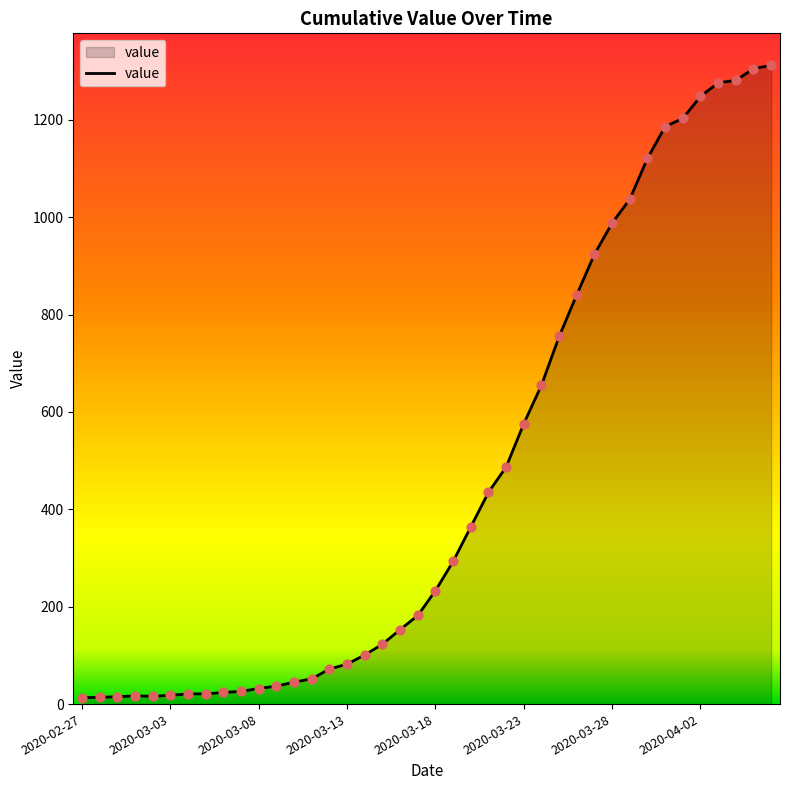

What is the maximum value shown in the chart?

1312